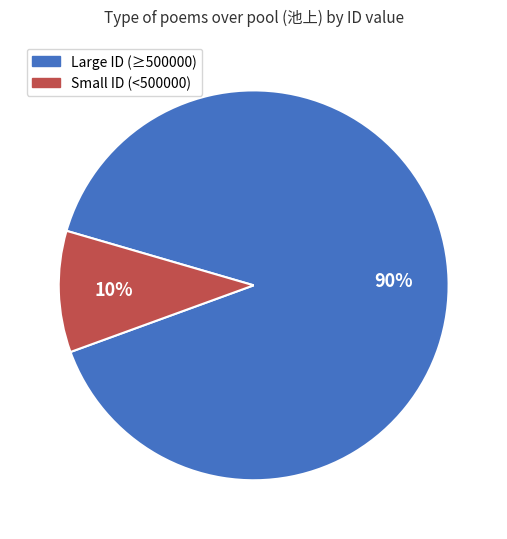

To the nearest percent, what is the difference between the largest and smallest slice percentages?

80%